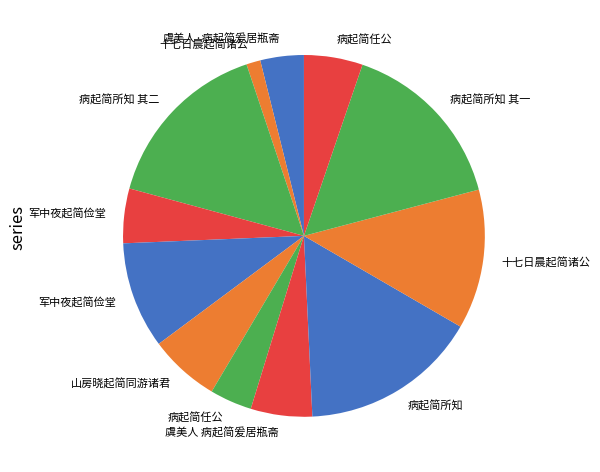

Is there any slice that represents more than half of the pie?

No